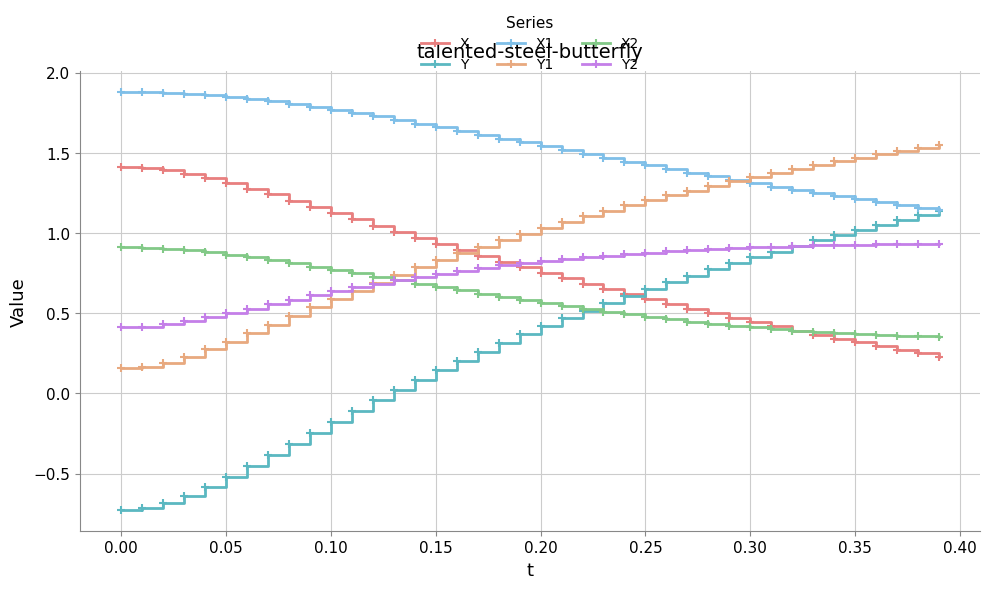

True or false: Y and Y1 intersect in this chart.

False